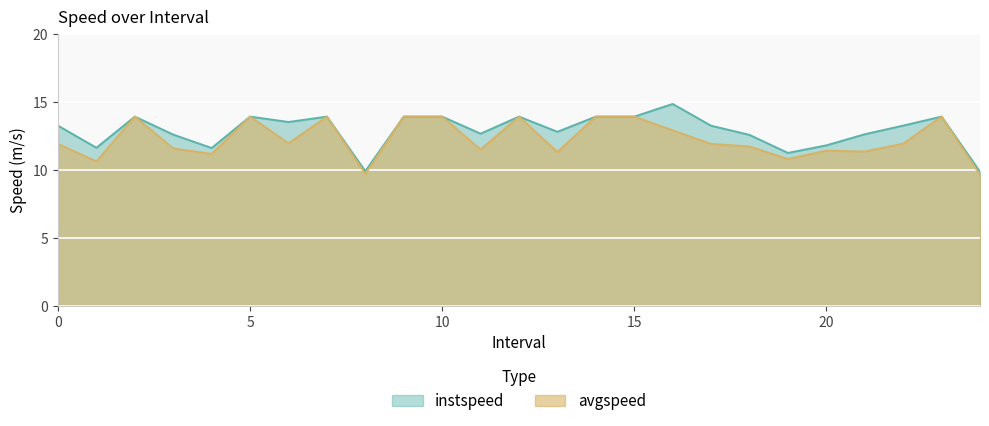

Which series has the largest total across all categories?

instspeed